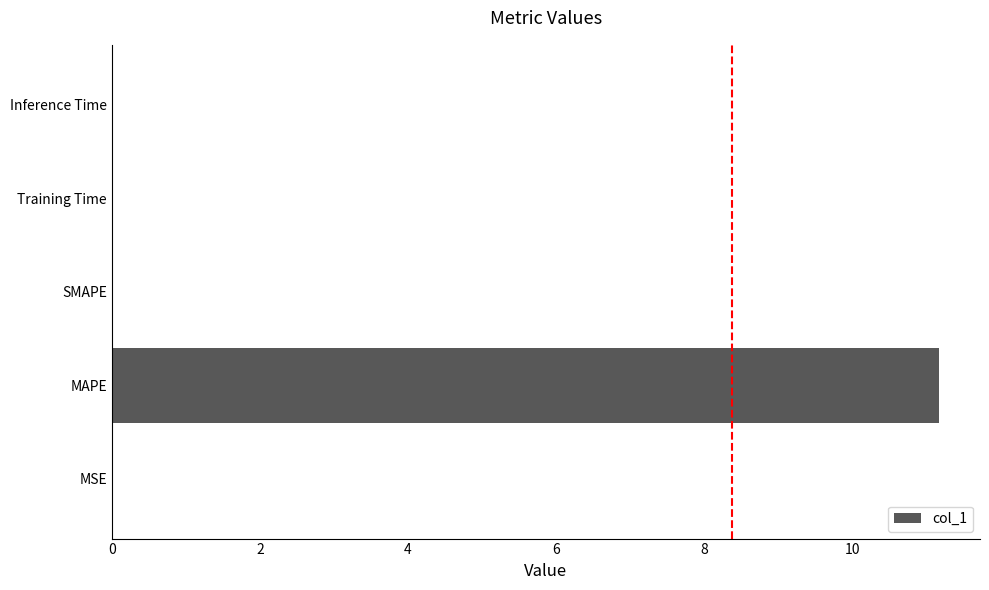

Between MAPE and Inference Time, which is larger?

MAPE